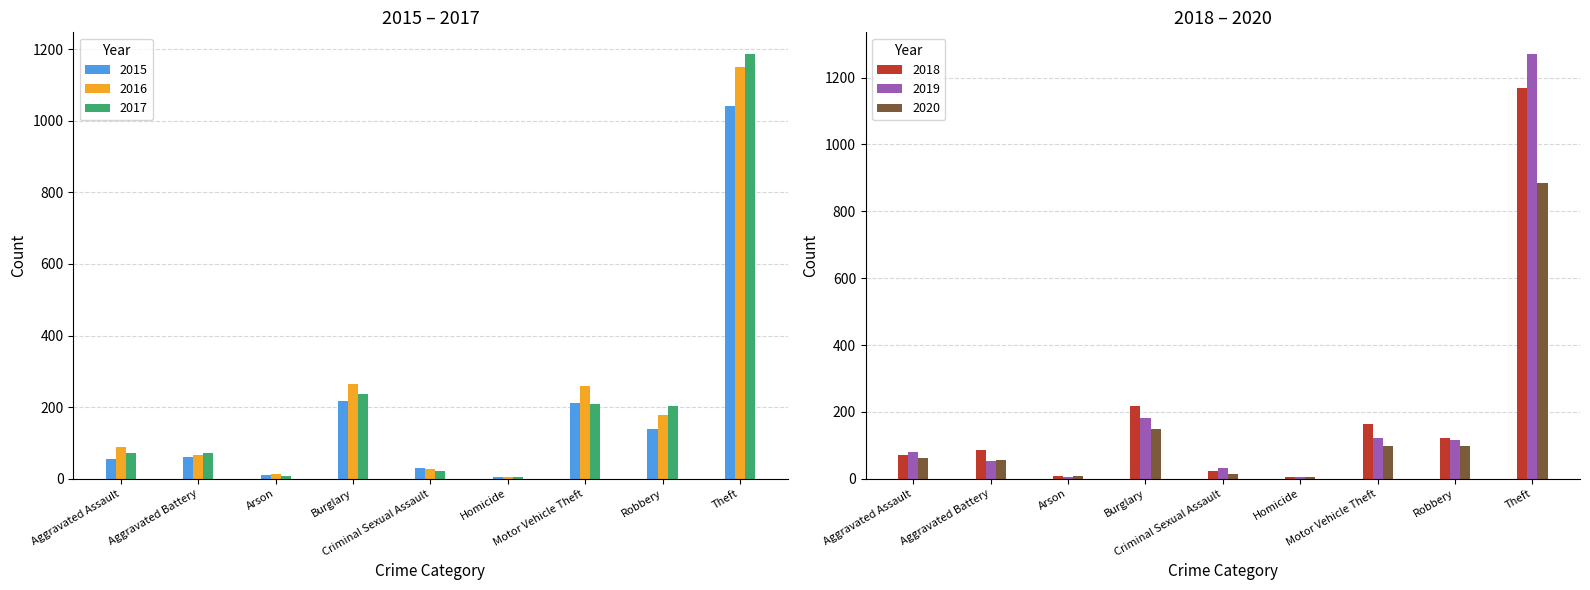

Reading left to right, list all the values displayed in this chart.

2015: Aggravated Assault=56	Aggravated Battery=60	Arson=10	Burglary=216	Criminal Sexual Assault=29	Homicide=5	Motor Vehicle Theft=212	Robbery=139	Theft=1041
2016: Aggravated Assault=88	Aggravated Battery=66	Arson=12	Burglary=266	Criminal Sexual Assault=26	Homicide=4	Motor Vehicle Theft=259	Robbery=178	Theft=1151
2017: Aggravated Assault=72	Aggravated Battery=71	Arson=7	Burglary=237	Criminal Sexual Assault=22	Homicide=4	Motor Vehicle Theft=208	Robbery=202	Theft=1188
2018: Aggravated Assault=72	Aggravated Battery=86	Arson=7	Burglary=218	Criminal Sexual Assault=24	Homicide=4	Motor Vehicle Theft=163	Robbery=121	Theft=1170
2019: Aggravated Assault=80	Aggravated Battery=53	Arson=5	Burglary=182	Criminal Sexual Assault=31	Homicide=4	Motor Vehicle Theft=123	Robbery=116	Theft=1272
2020: Aggravated Assault=62	Aggravated Battery=57	Arson=7	Burglary=148	Criminal Sexual Assault=15	Homicide=5	Motor Vehicle Theft=99	Robbery=97	Theft=884